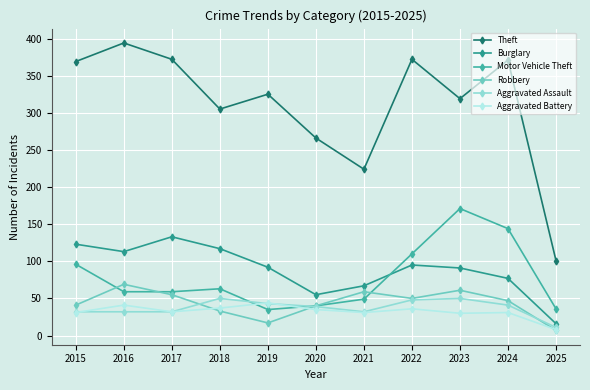

At which category does Aggravated Battery reach its first local valley?

2017